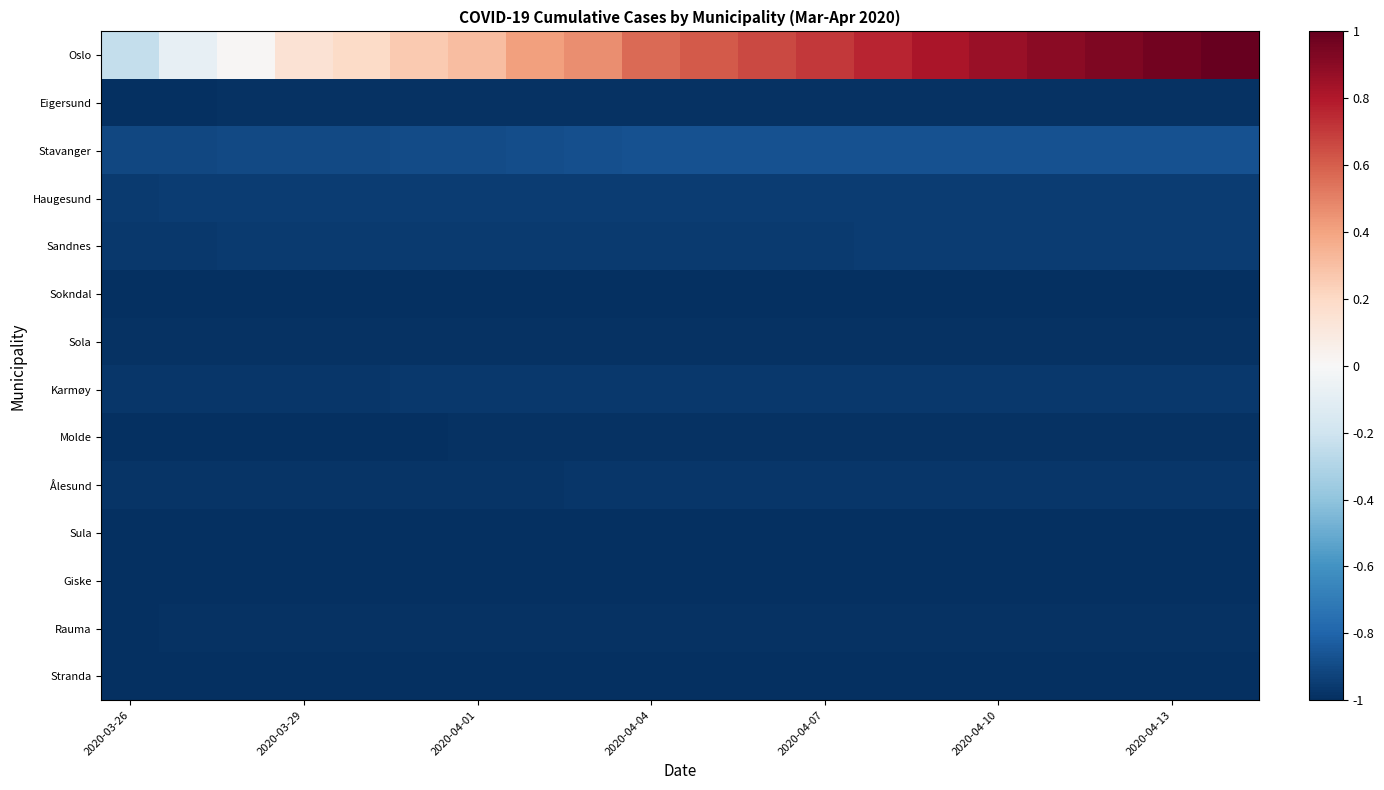

Which series has the largest total across all categories?

Oslo